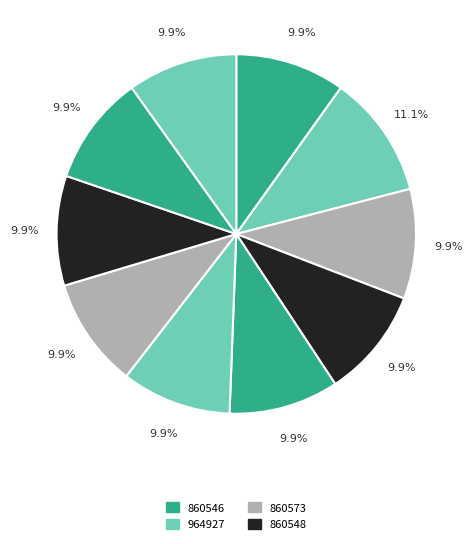

Count the number of slices in the pie.

10